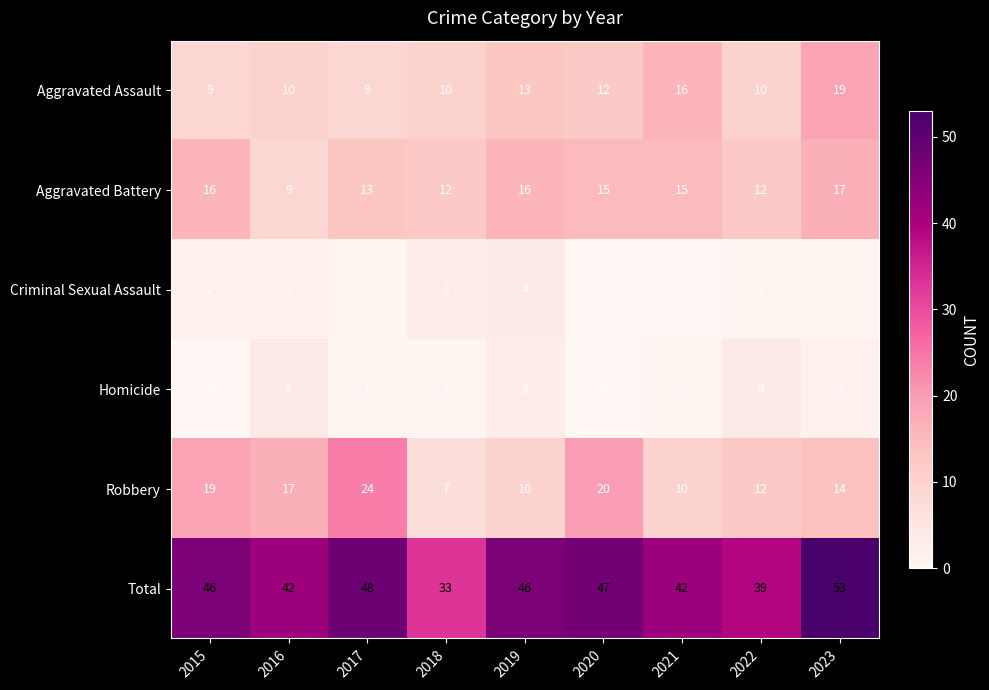

Is it true that Criminal Sexual Assault equals 1 at 2022?

True